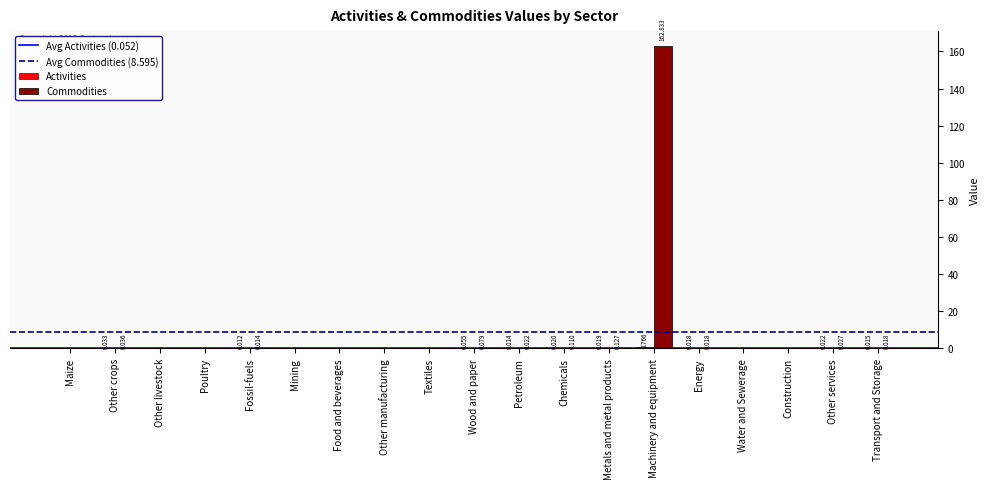

At which category is the sum across all series the highest?

Machinery and equipment